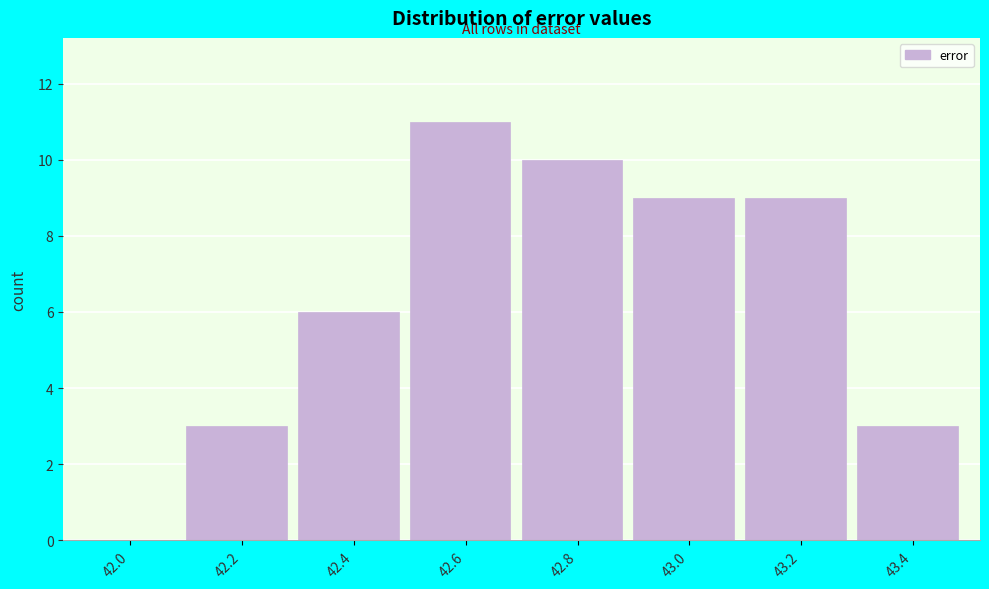

Reading right to left, extract all data points from this chart.

43.4=3	43.2=9	43.0=9	42.8=10	42.6=11	42.4=6	42.2=3	42.0=0